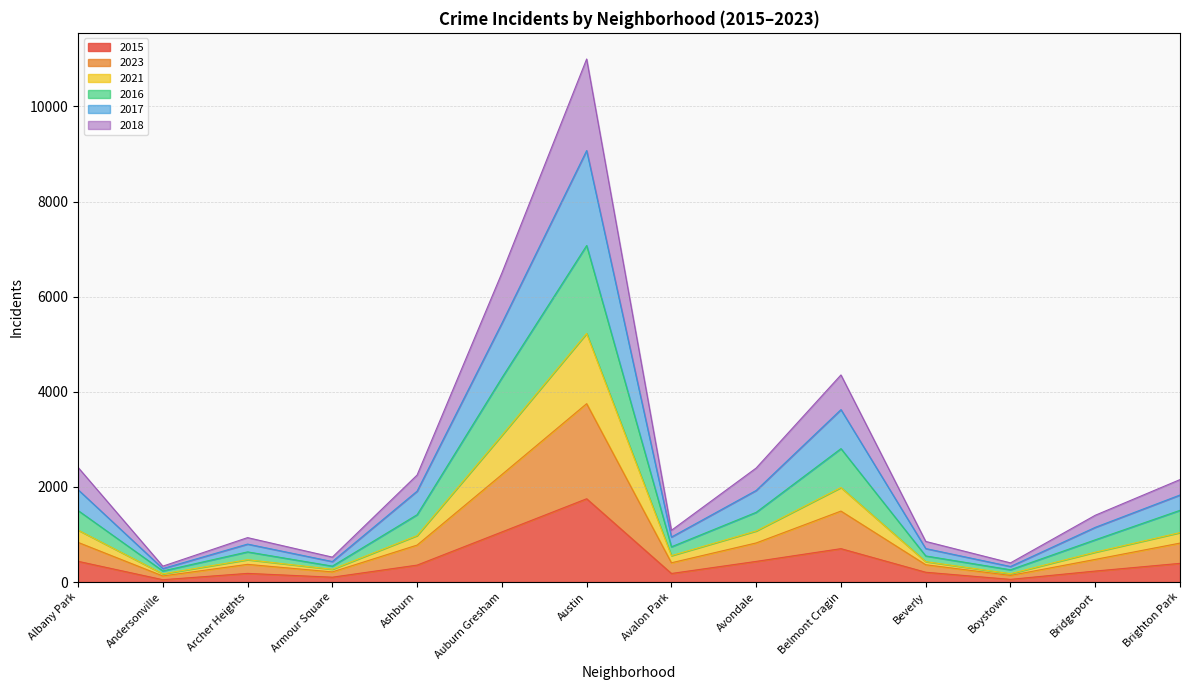

The 2023 series shows 549 at Bridgeport. True or false?

False